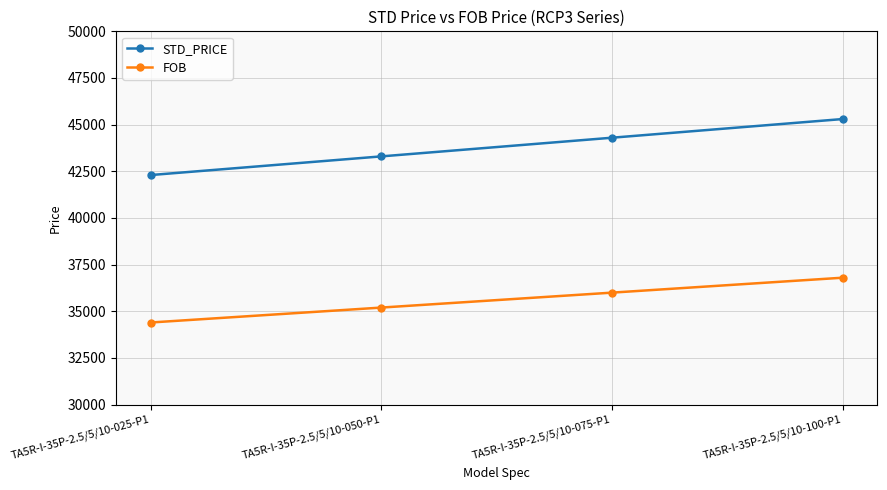

Which series has the widest spread of values?

STD_PRICE